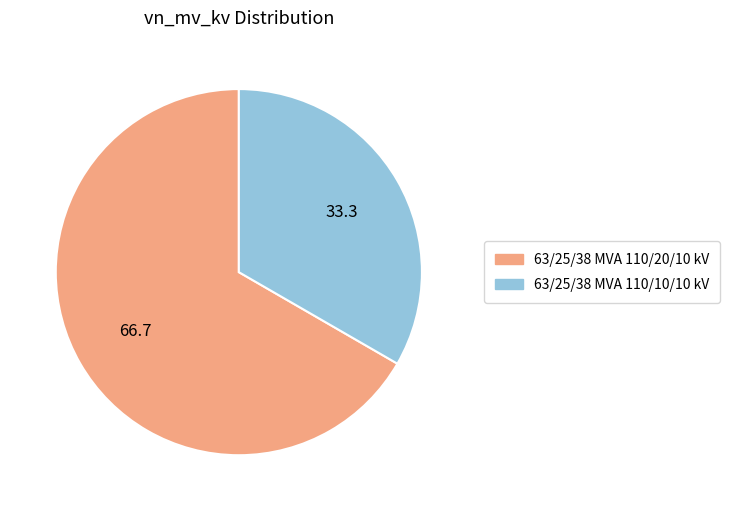

How many segments does this pie chart have?

2